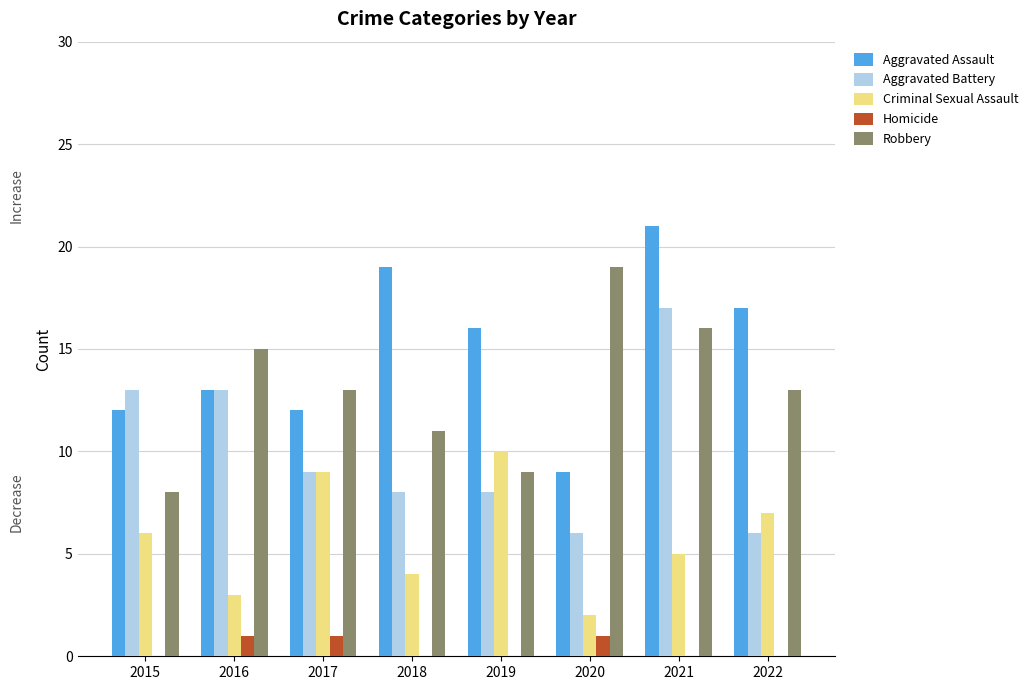

What is the sum of all Aggravated Battery values?

80